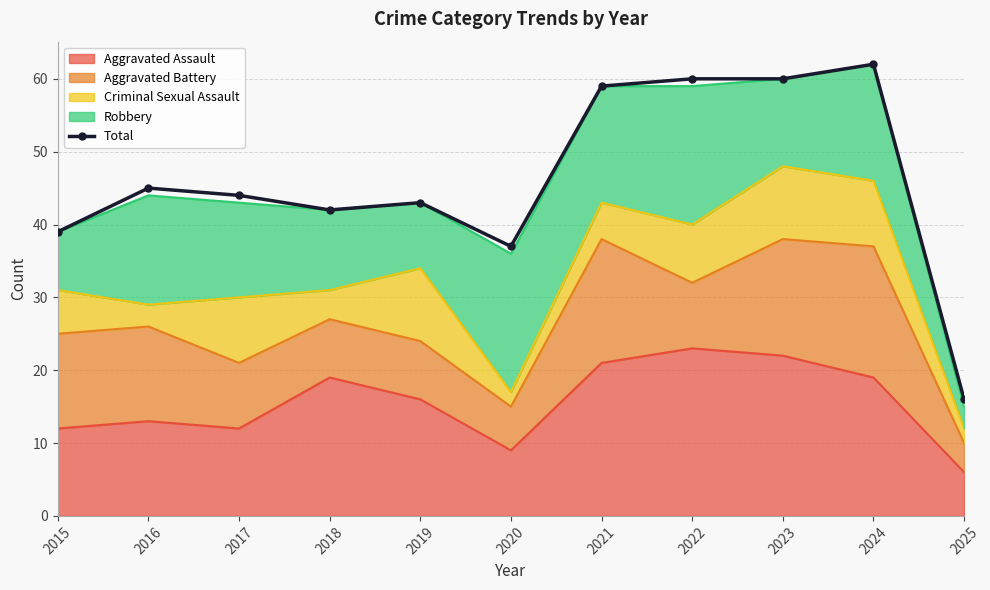

Which category has the lowest value across all series?

2025